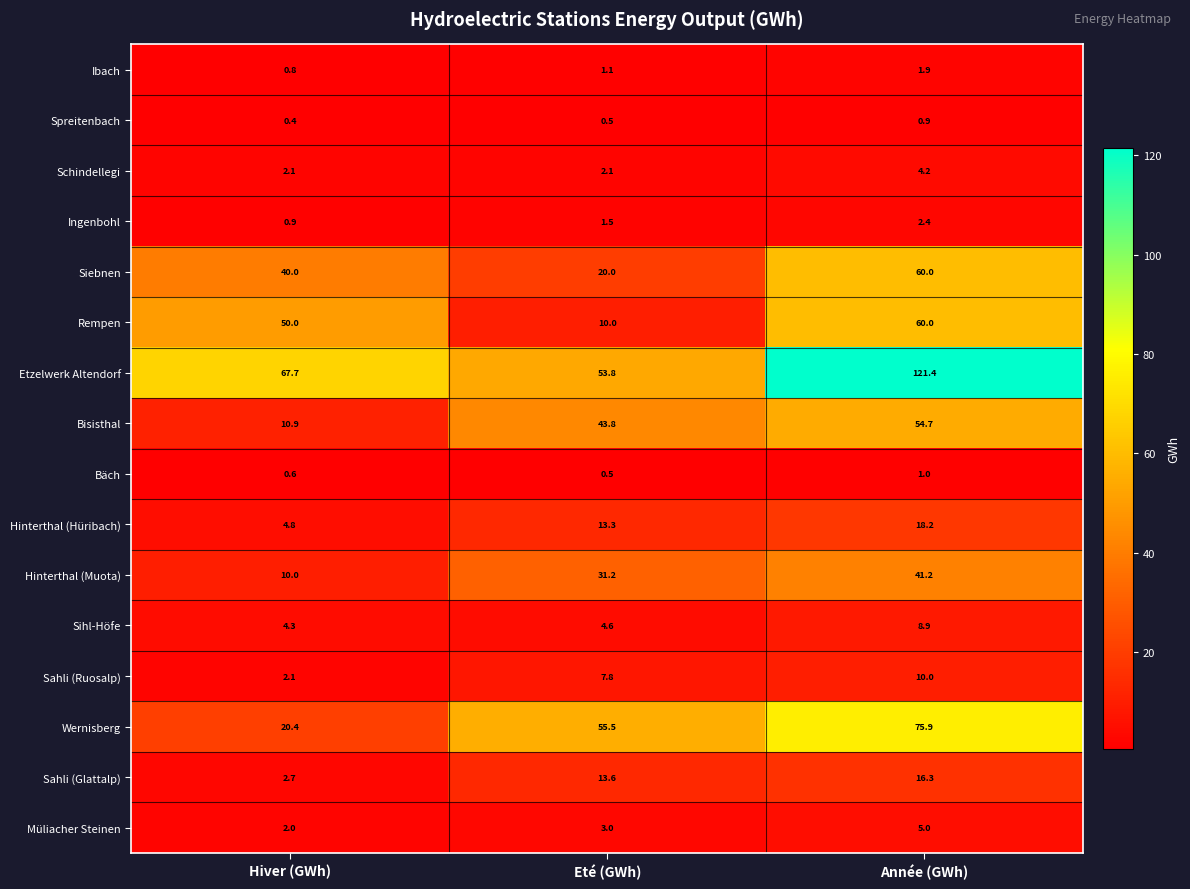

Which category has the lowest value in the Sahli (Ruosalp) series?

Hiver (GWh)